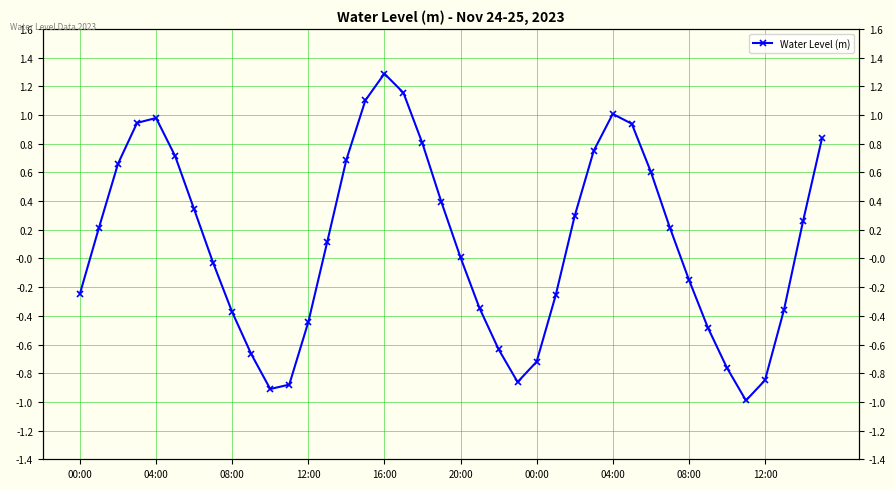

What is the difference between the values at 30 and 24?

1.3